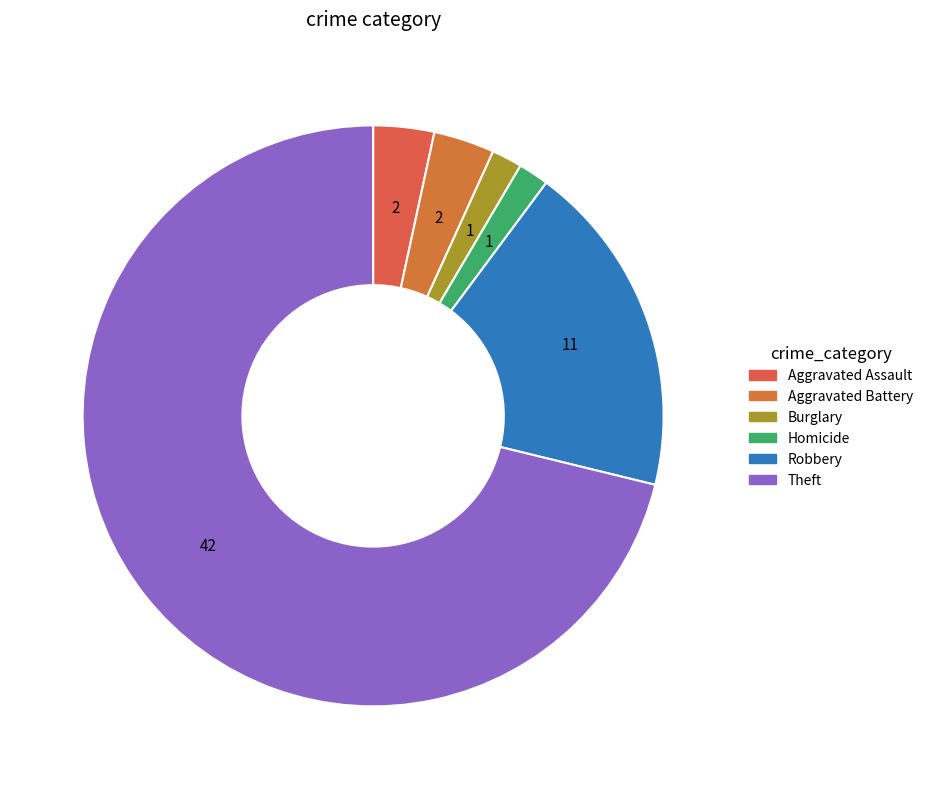

Approximately how many times larger is the value at Burglary compared to Aggravated Battery?

0.5